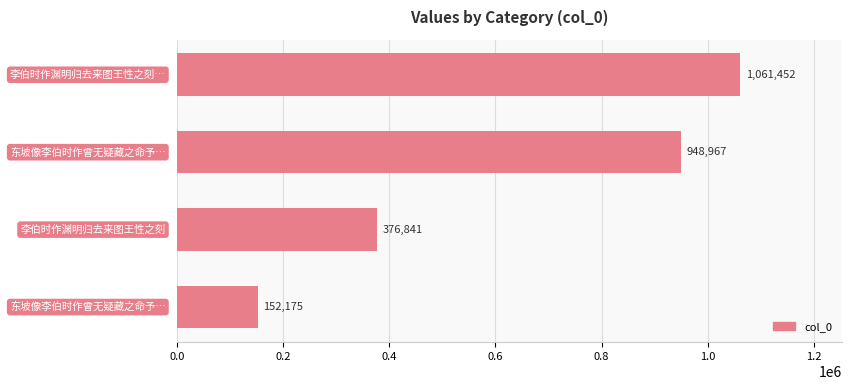

What is the difference between the second highest and second lowest values?

572126